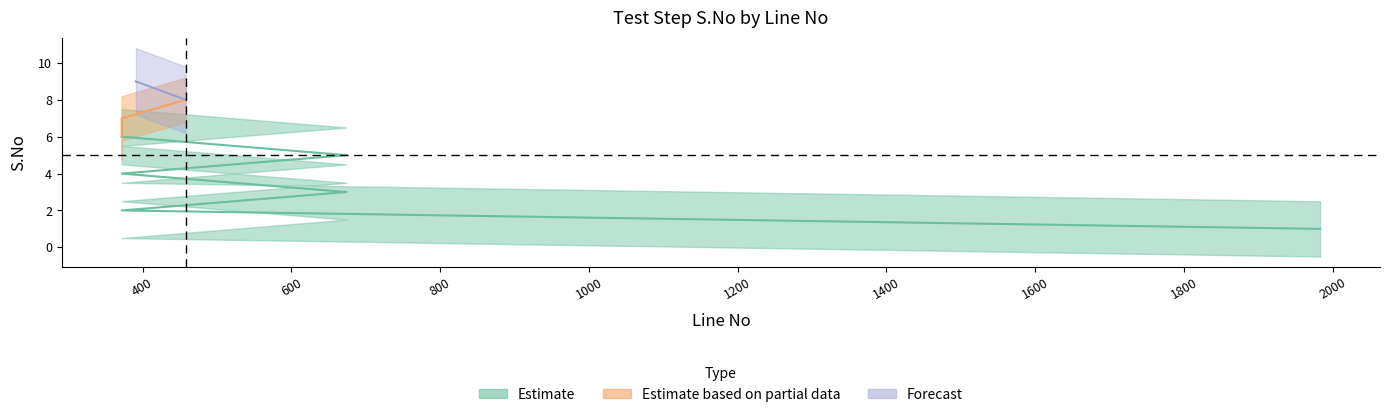

Rank the categories by value from lowest to highest.

1983, 372, 674, 372, 674, 372, 372, 458, 391